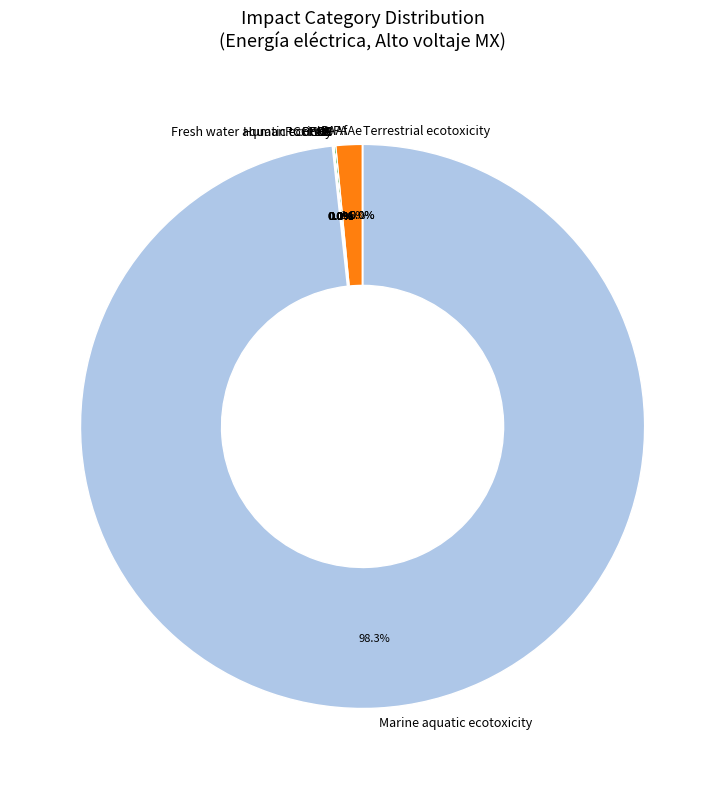

Count the number of slices in the pie.

12